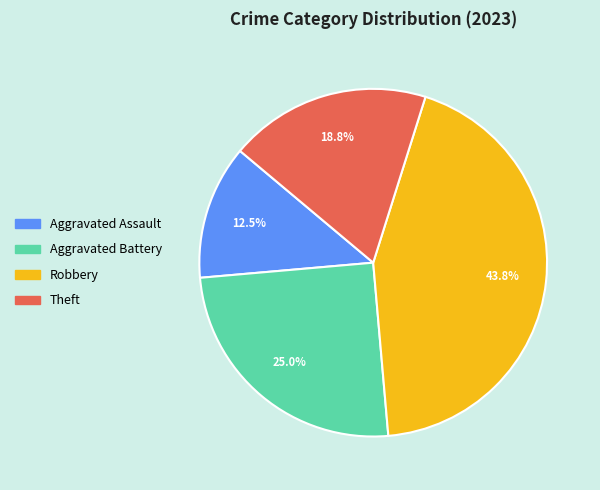

What portion of the pie excludes Aggravated Assault?

87.5%